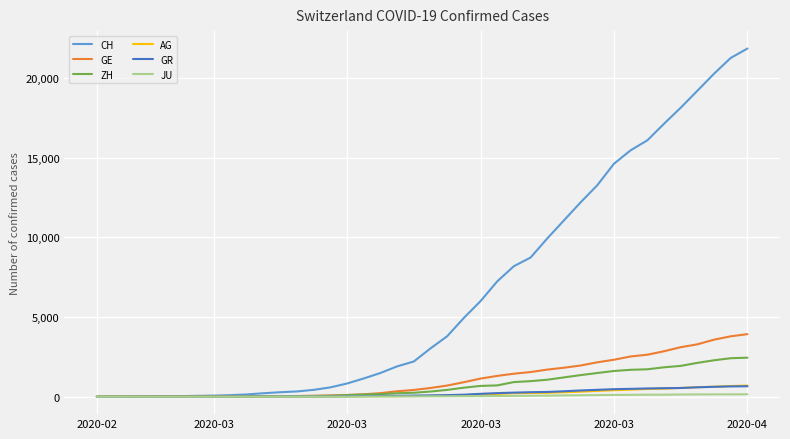

What is the difference between the maximum and minimum values in the JU series?

154